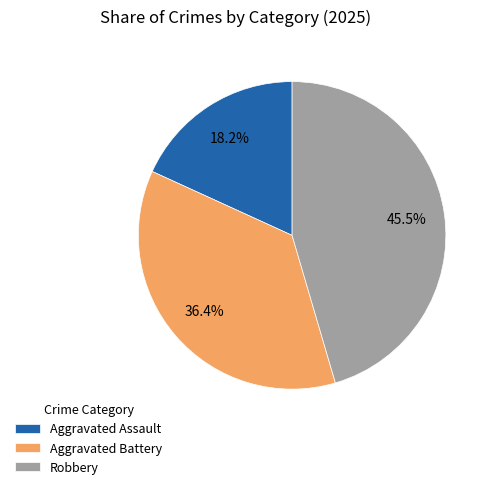

Is the sum of Aggravated Assault and Robbery greater than half?

Yes